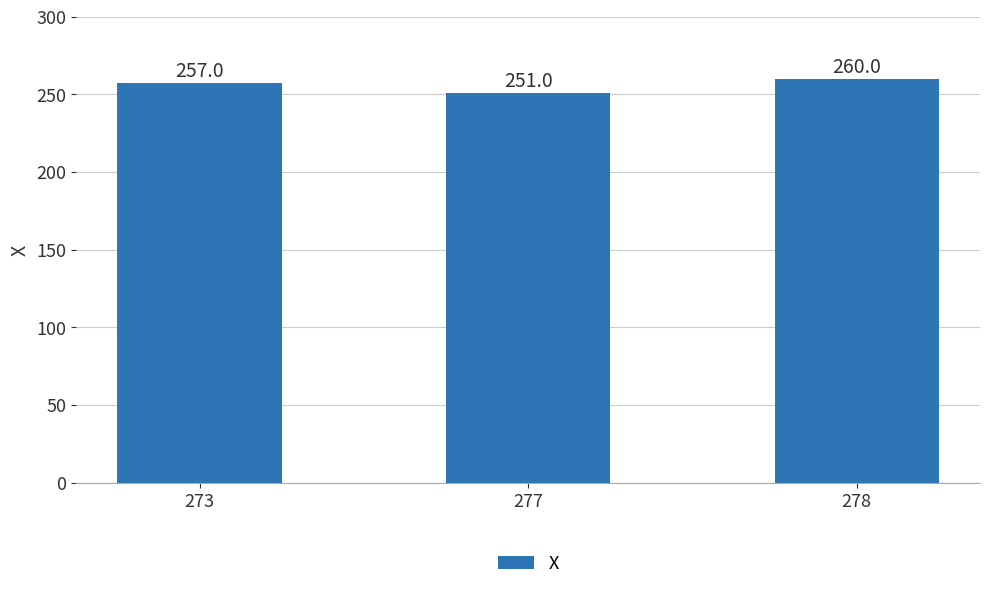

Rank the categories by value from highest to lowest.

278, 273, 277